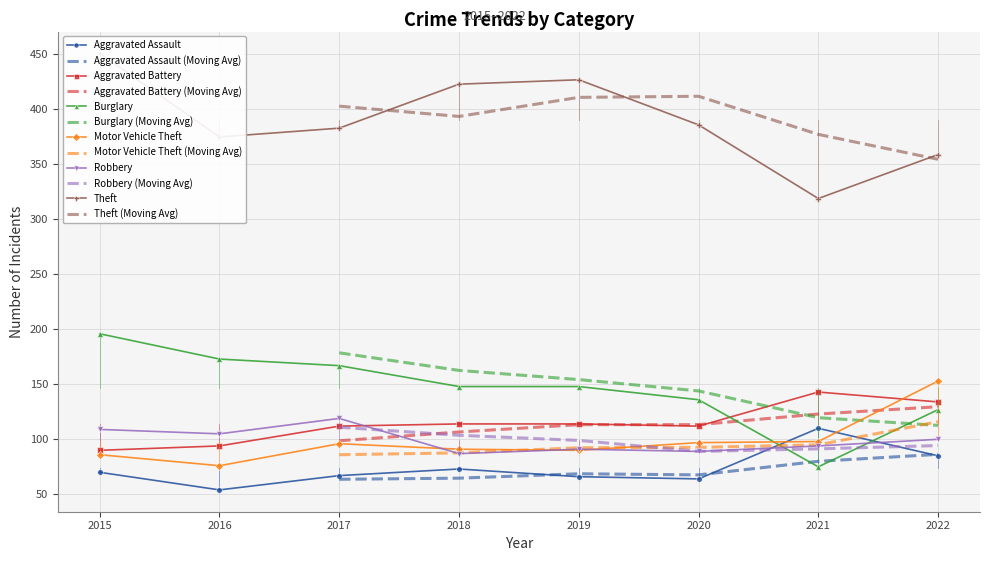

List the series in order of their peak value, lowest first.

Aggravated Assault, Robbery, Aggravated Battery, Motor Vehicle Theft, Burglary, Theft